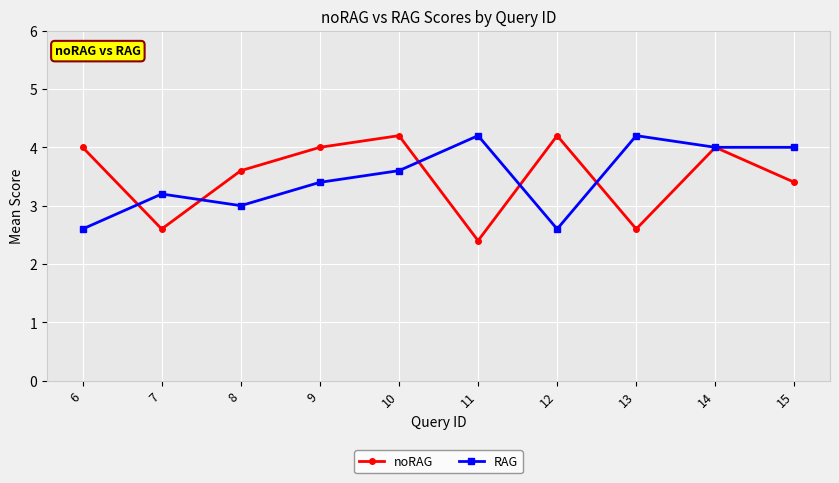

How many interior local peaks does the noRAG series have?

3